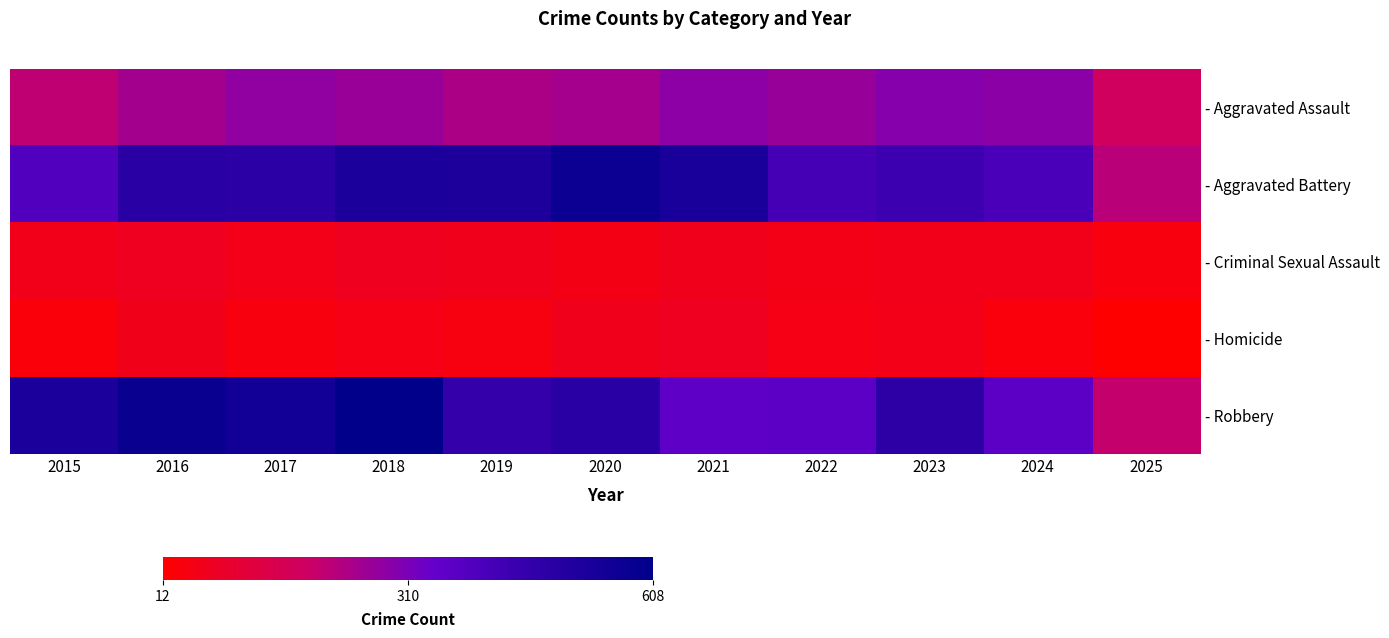

What is the difference between the - Criminal Sexual Assault values at 2022 and 2016?

17